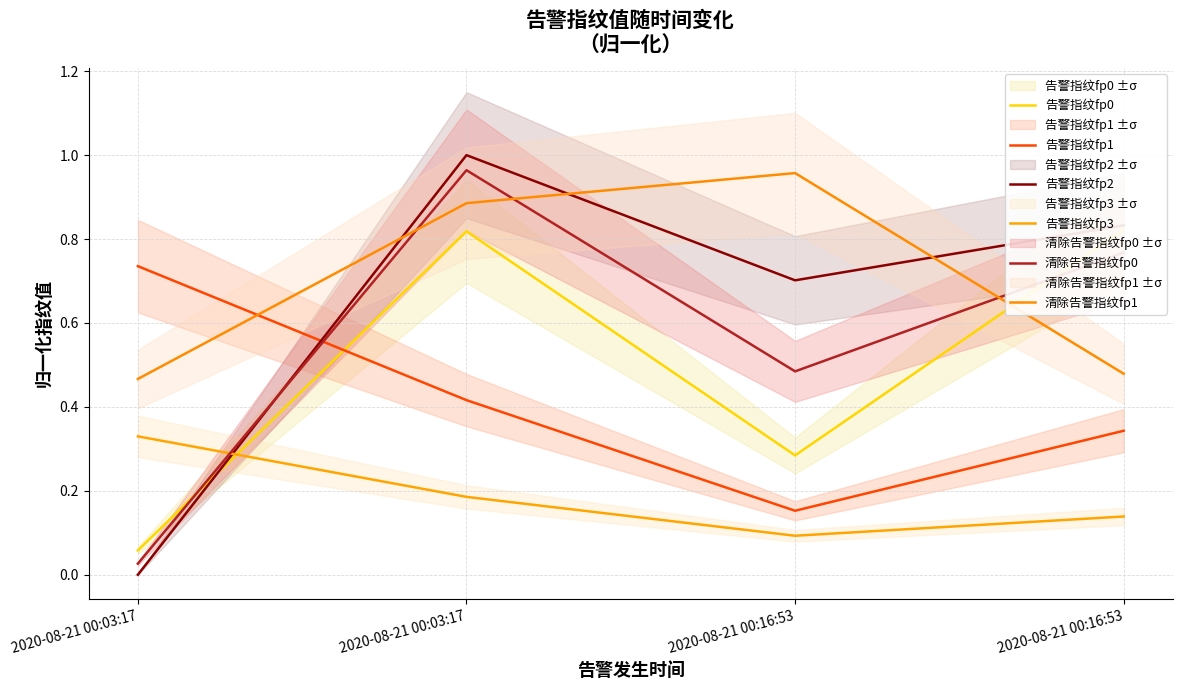

What is the highest value of the 告警指纹fp0 series?

0.8